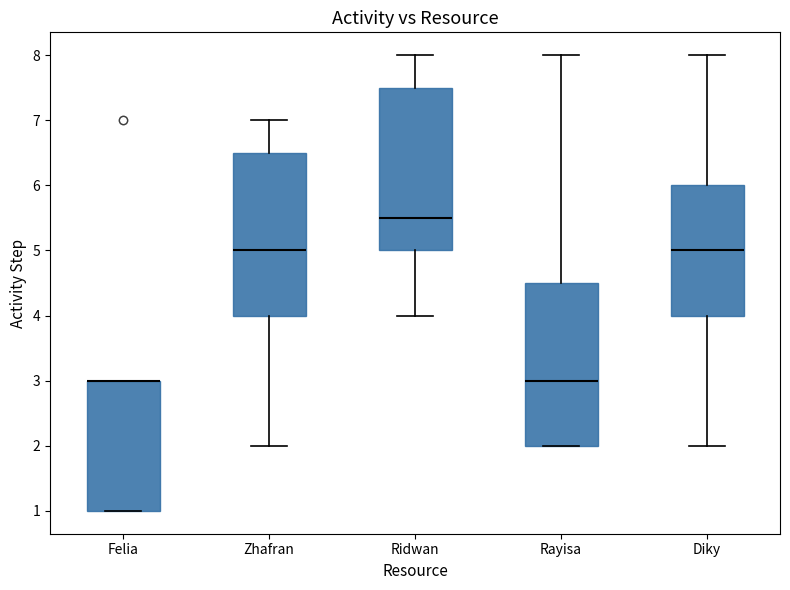

Reading left to right, transcribe this box plot: for each box, give where its median line is, the range the box spans, and where its two whiskers end, as read against the y-axis. The values are not printed on the chart, so give them approximately, as read against the axis.

Felia: median 3.0 (drawn on the box's upper edge), box 1.0 to 3.0, whiskers 1.0 to 3.0
Zhafran: median 5.0, box 4.0 to 6.5, whiskers 2.0 to 7.0
Ridwan: median 5.5, box 5.0 to 7.5, whiskers 4.0 to 8.0
Rayisa: median 3.0, box 2.0 to 4.5, whiskers 2.0 to 8.0
Diky: median 5.0, box 4.0 to 6.0, whiskers 2.0 to 8.0